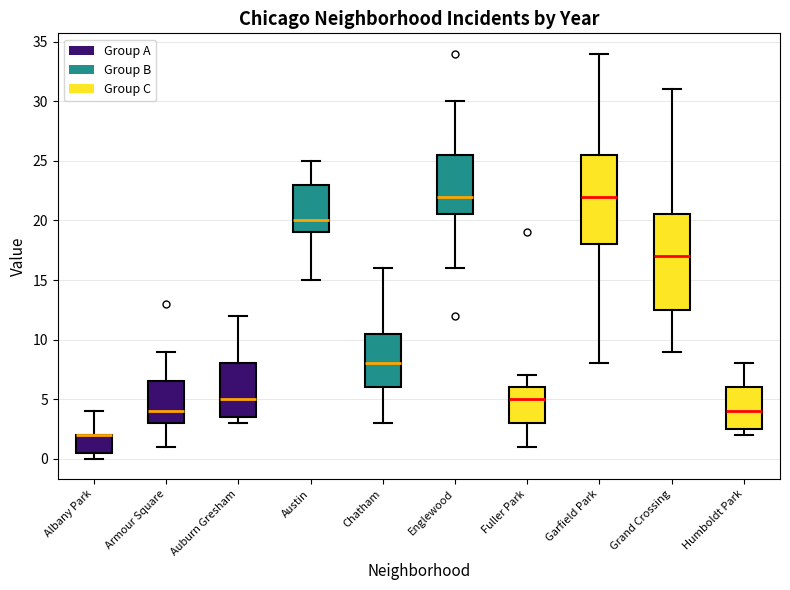

Which box is the tallest, from its lower edge to its upper edge?

Grand Crossing